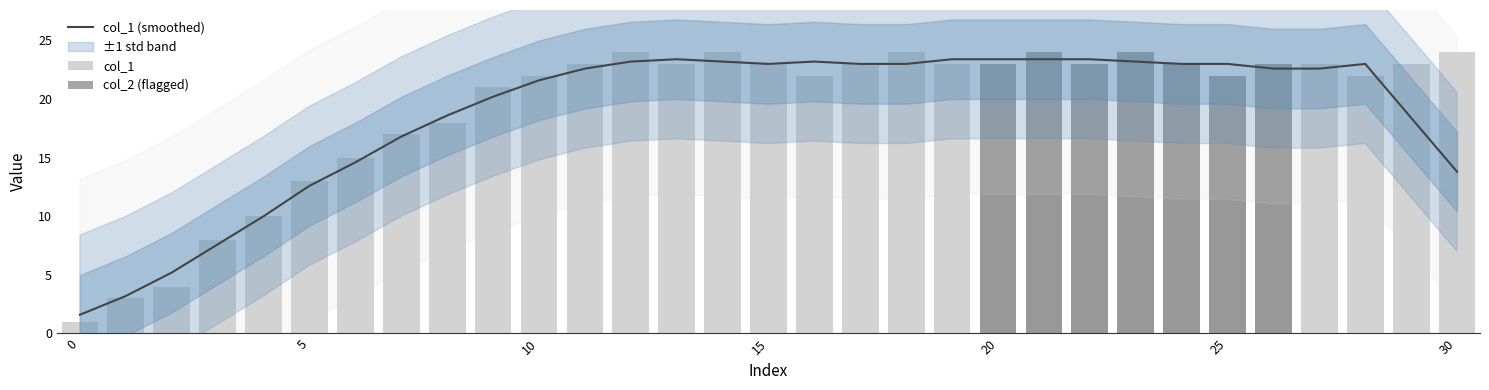

Between 5 and 13, which series saw the biggest shift?

col_1 (smoothed)